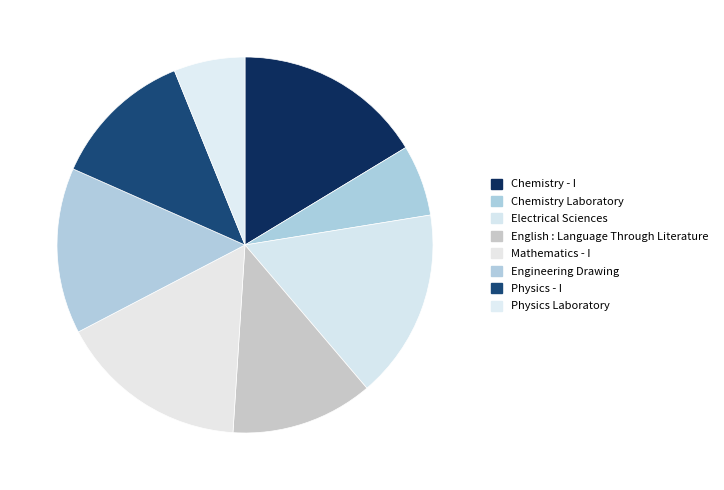

To the nearest percent, what percentage of the pie is Physics - I?

12%